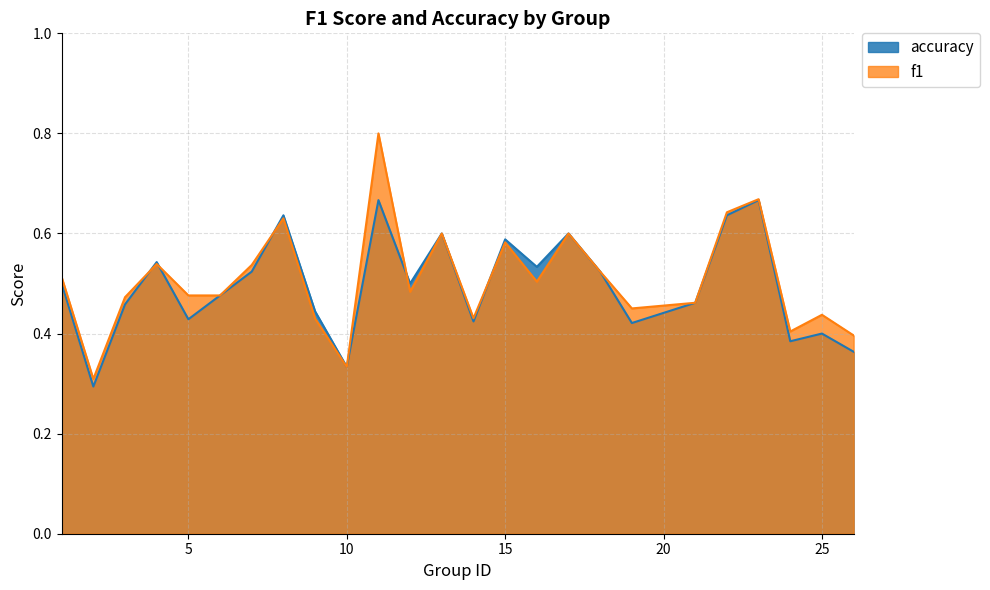

What is the value of the f1 point at the 5th from the left?

0.5